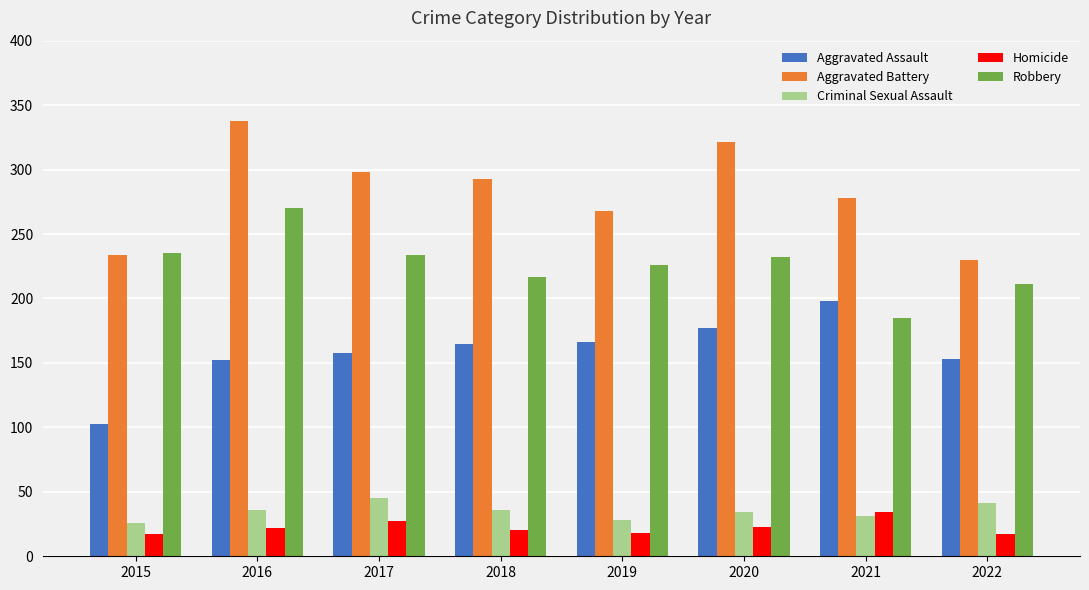

What is the difference between the highest and lowest values at 2021?

247